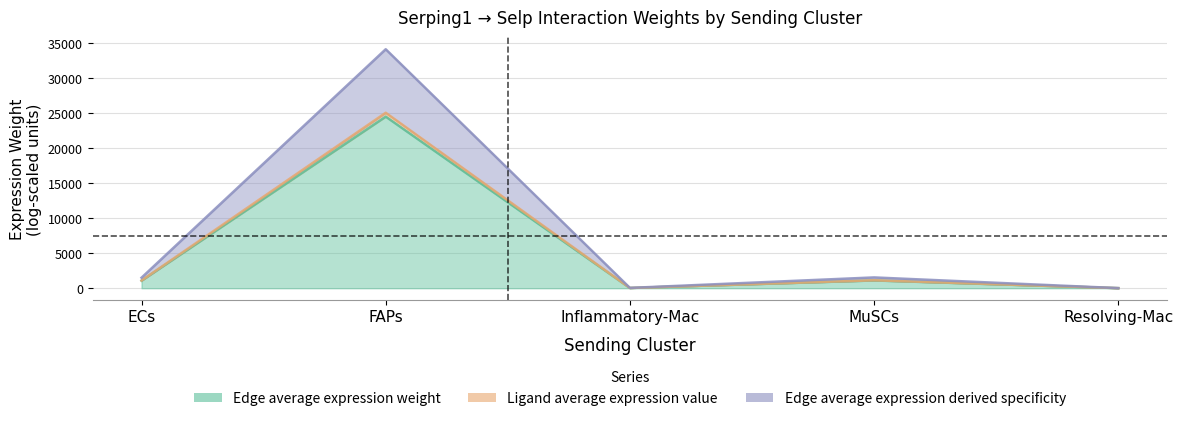

How many interior local peaks does the Edge total expression weight series have?

2